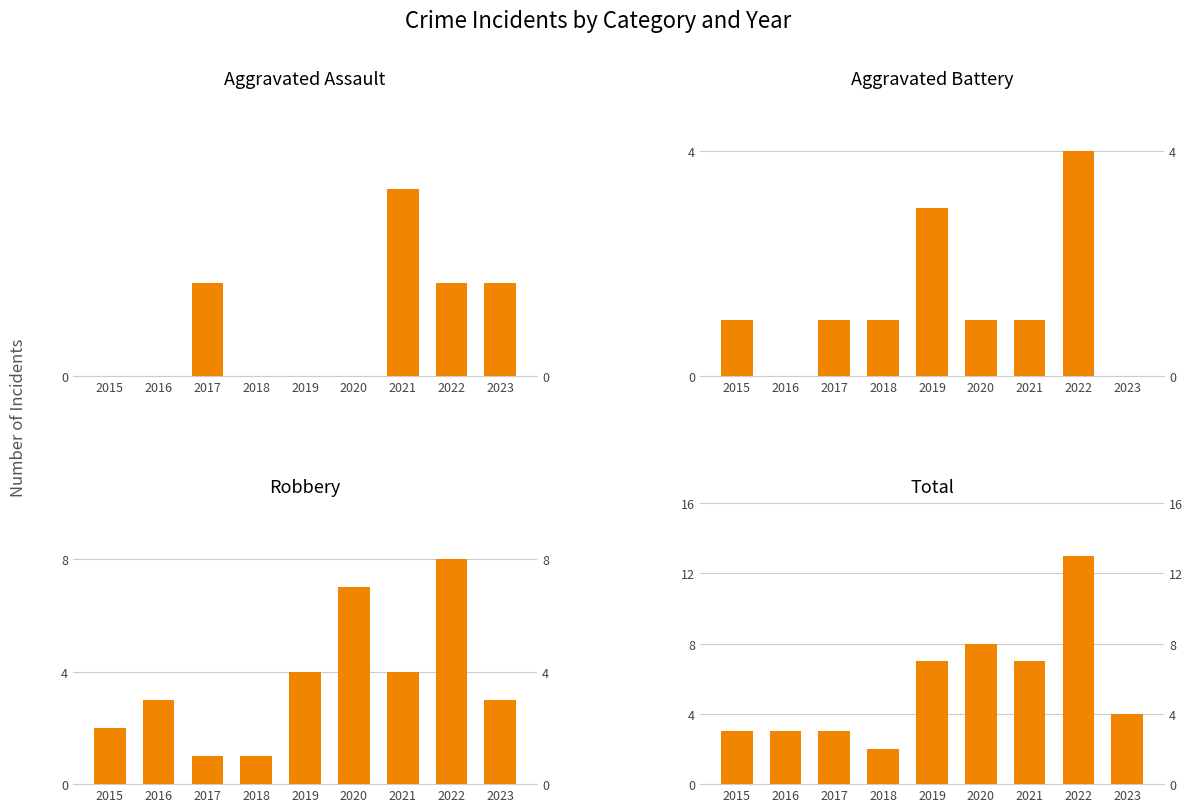

Rank the categories by Robbery value from lowest to highest.

2017, 2018, 2015, 2016, 2023, 2019, 2021, 2020, 2022